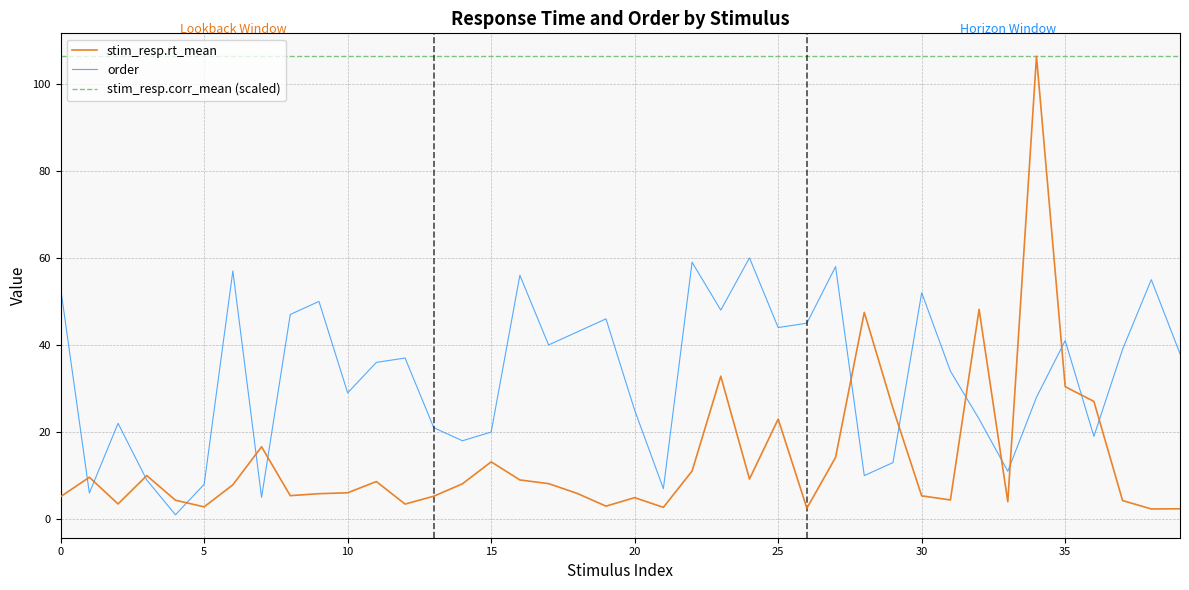

True or false: stim_resp.corr_mean (scaled) and order intersect in this chart.

False